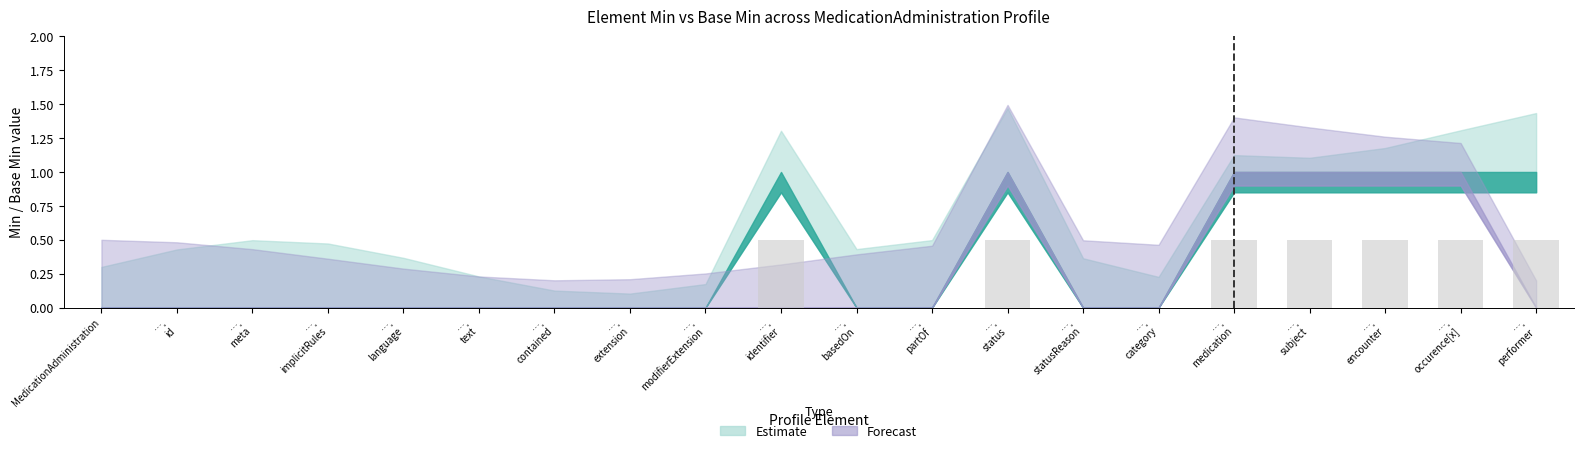

What is the greatest value displayed?

0.5